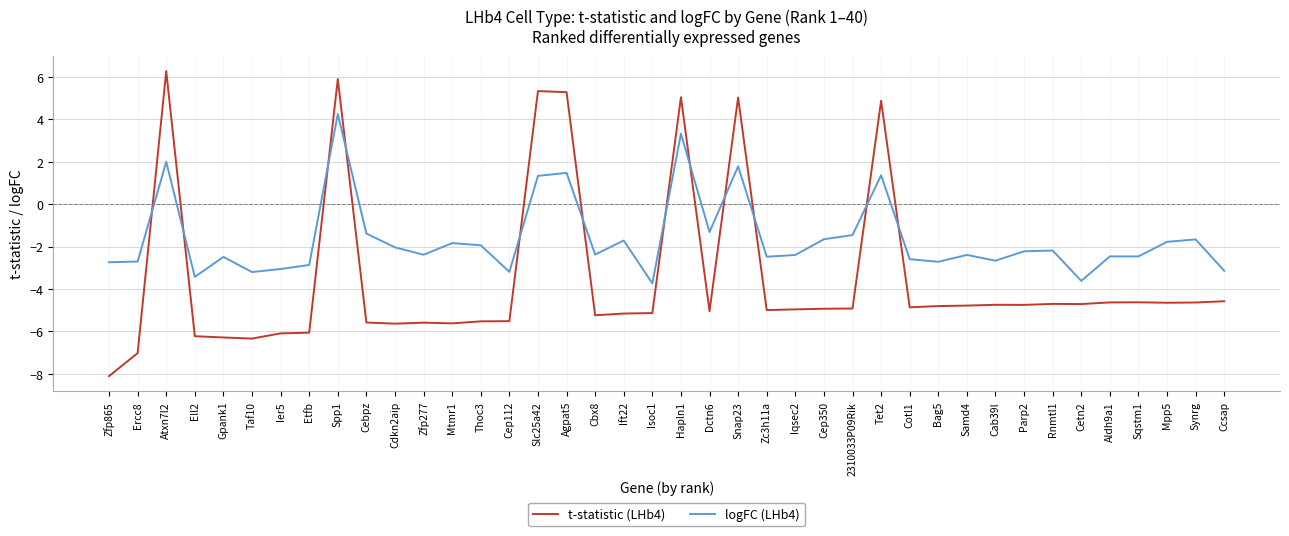

How many lines are shown in the chart?

2